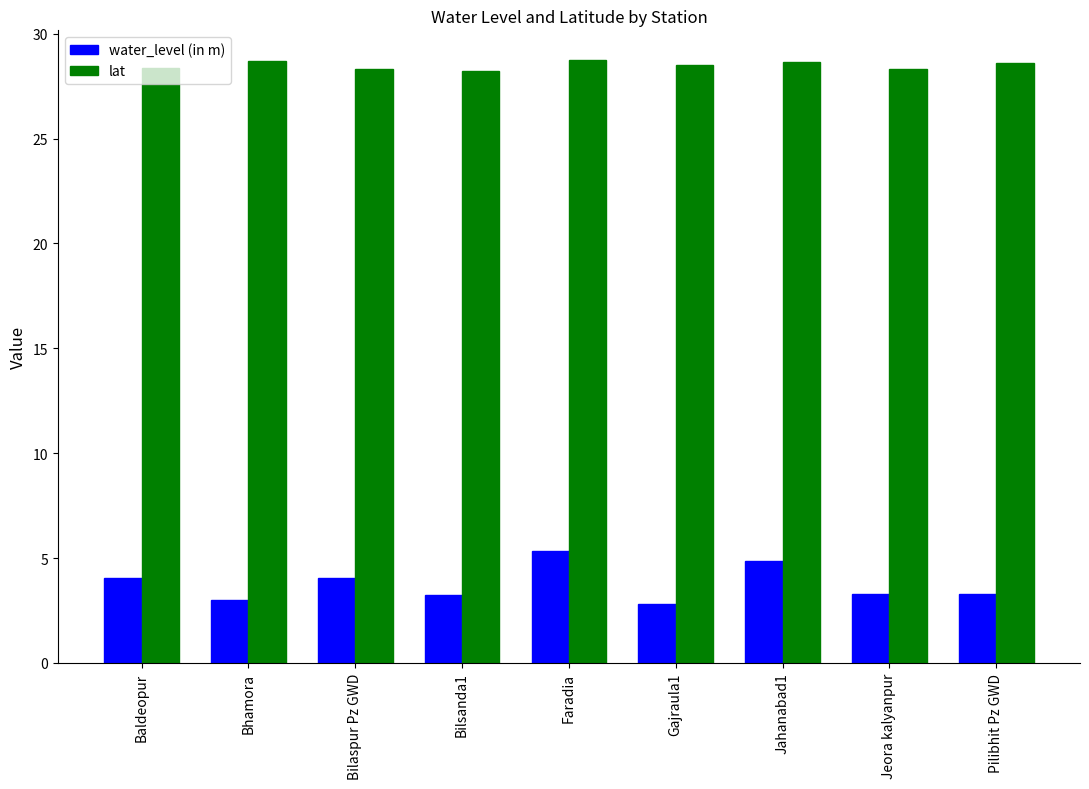

At Jahanabad1, list the series in order from smallest to largest.

water_level (in m), lat